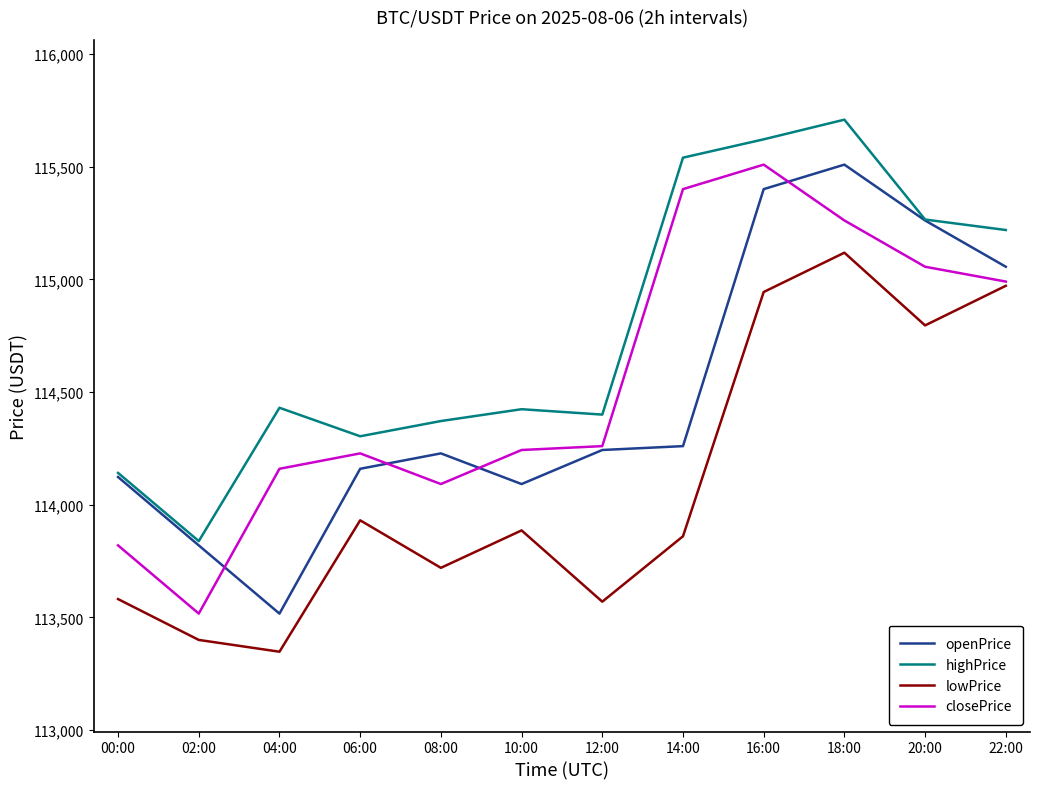

True or false: closePrice and highPrice intersect in this chart.

False